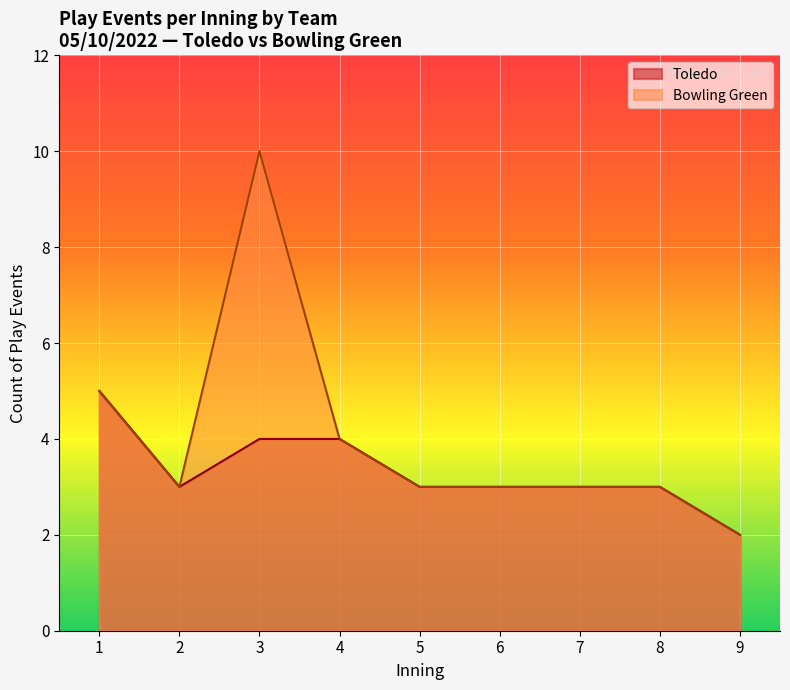

Which series has the largest range (max minus min)?

Bowling Green